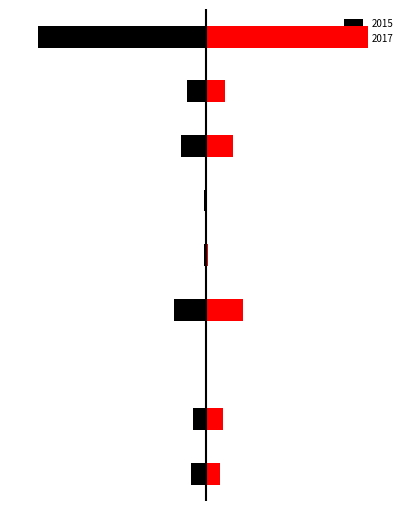

Which series has the largest total across all categories?

Red